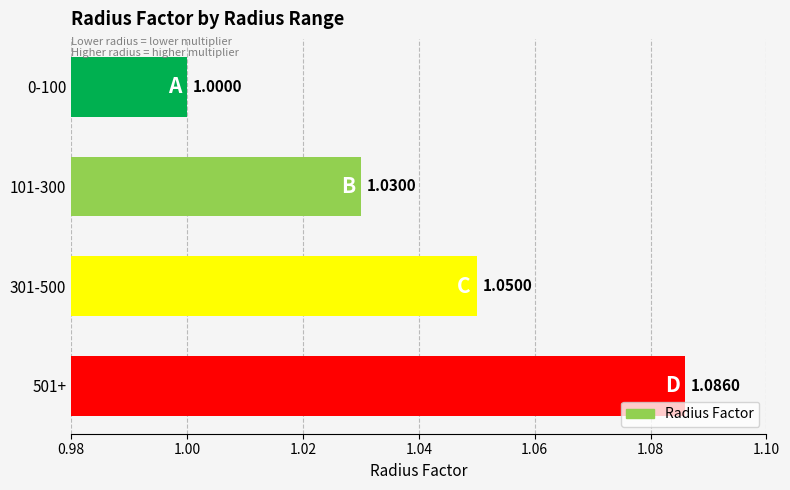

What is the change in value from 0-100 to 501+?

+0.1